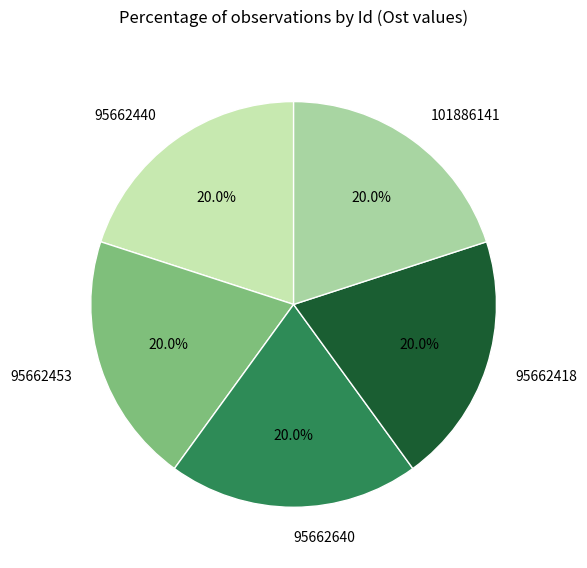

What is the ratio of the value at 95662640 to the value at 95662453?

1.0